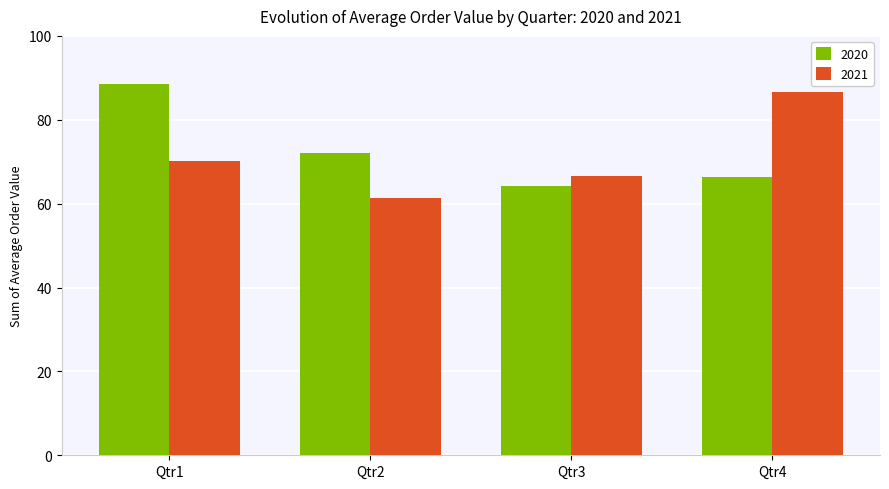

What is the difference between the second highest and minimum values in the 2020 series?

8.0